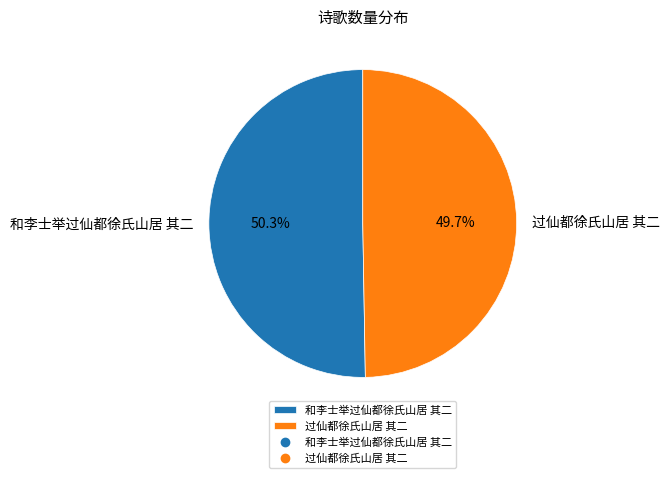

To the nearest percent, what is the difference between the 和李士举过仙都徐氏山居 其二 and 过仙都徐氏山居 其二 slice percentages?

1%